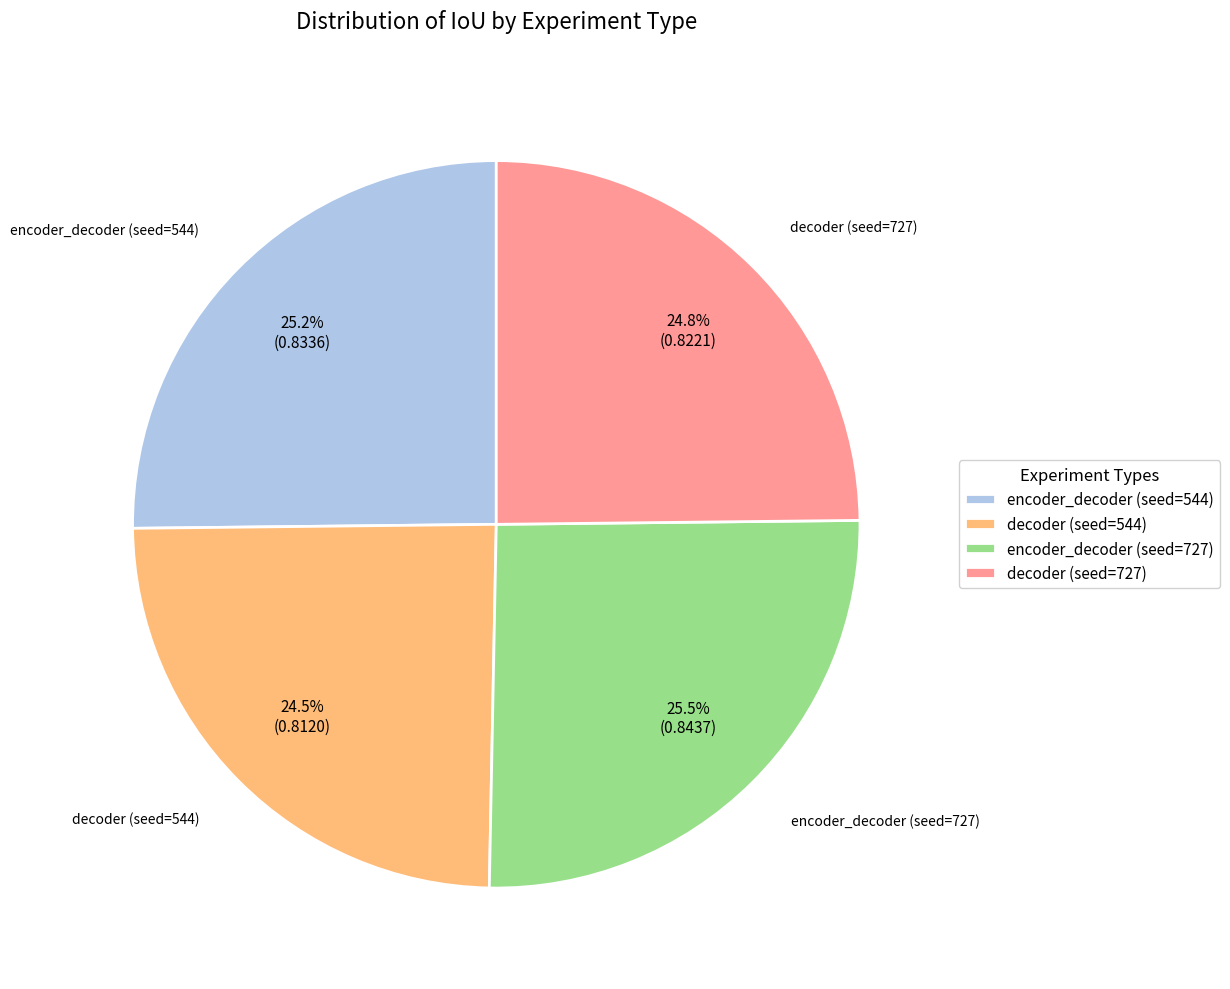

How many segments does this pie chart have?

4